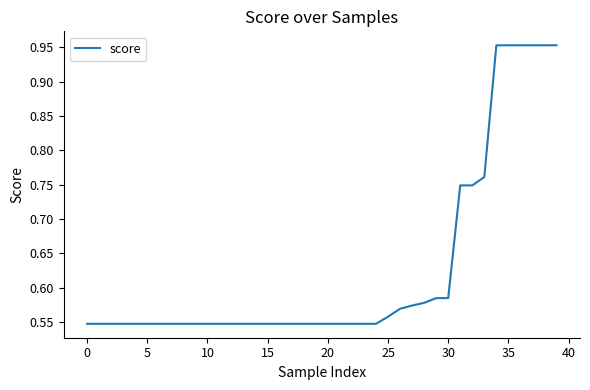

What is the difference between the maximum and minimum values?

0.4